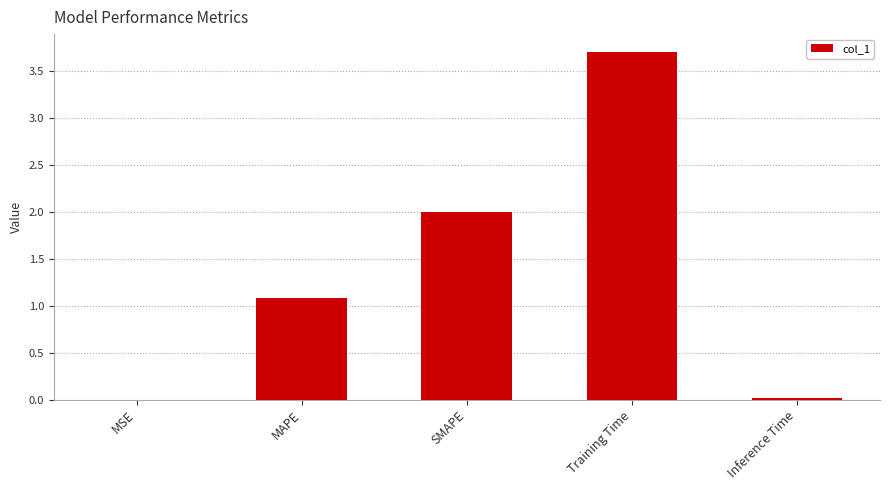

What value does the data have at SMAPE?

2.0